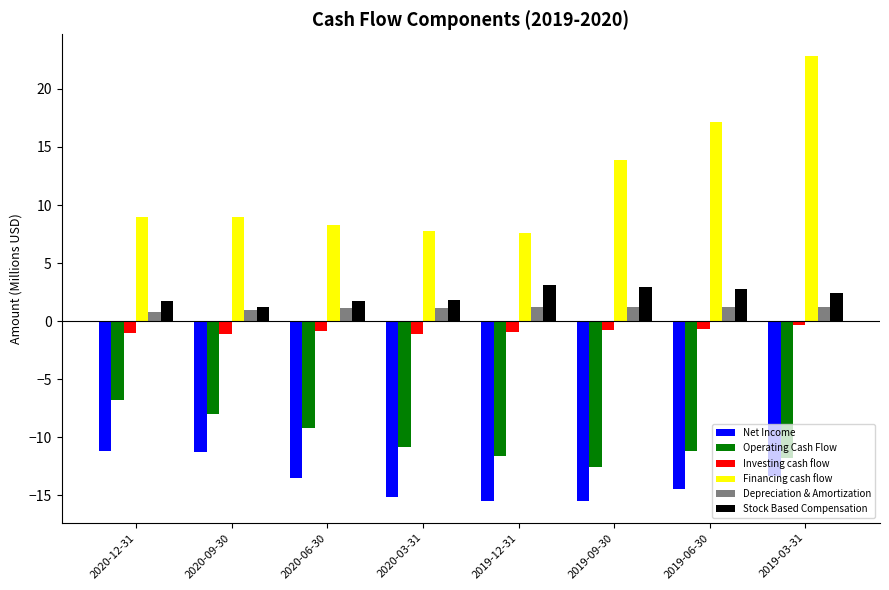

Rank the series at 2019-06-30 from lowest to highest value.

Net Income, Operating Cash Flow, Investing cash flow, Depreciation & Amortization, Stock Based Compensation, Financing cash flow